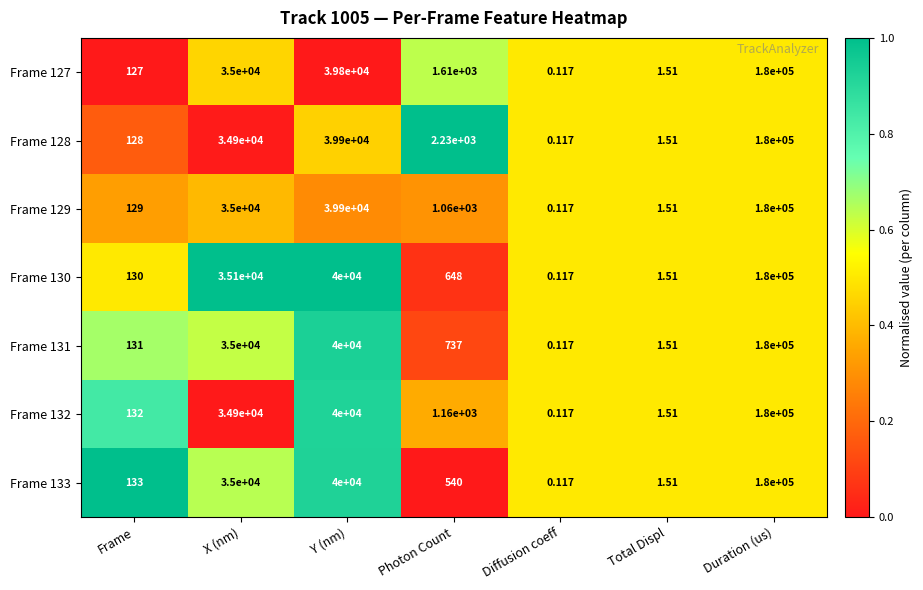

Which label corresponds to the smallest value in the chart?

Diffusion coeff